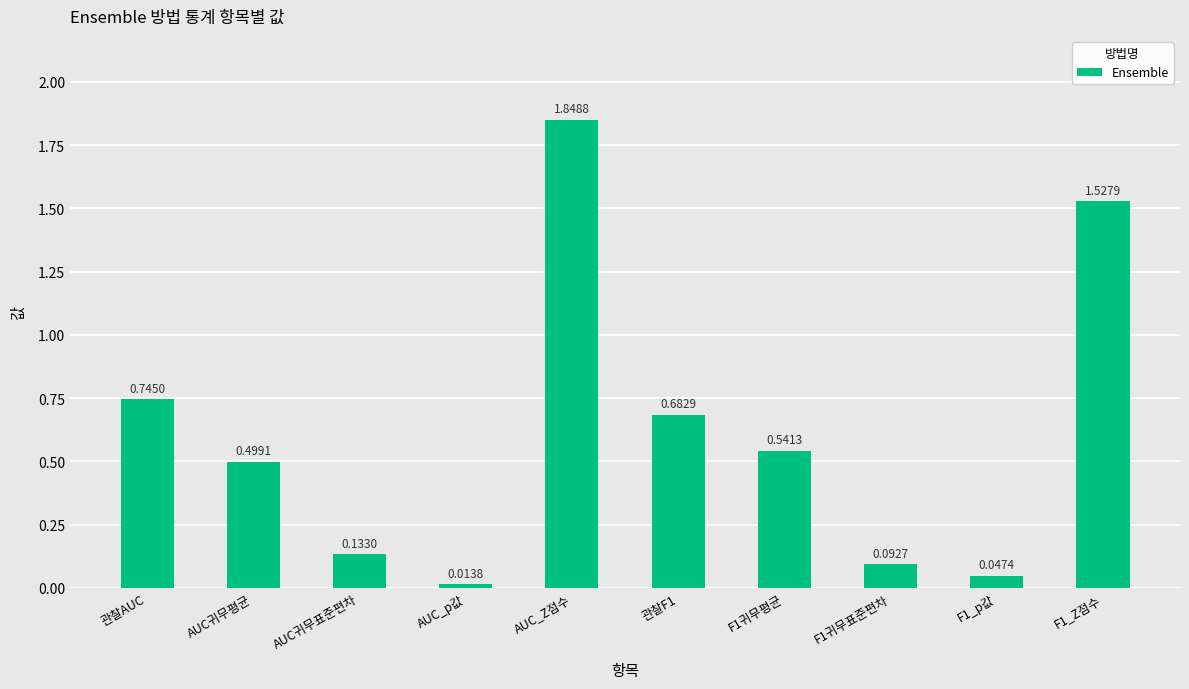

Rank the categories by value from highest to lowest.

AUC_Z점수, F1_Z점수, 관찰AUC, 관찰F1, F1귀무평균, AUC귀무평균, AUC귀무표준편차, F1귀무표준편차, F1_p값, AUC_p값